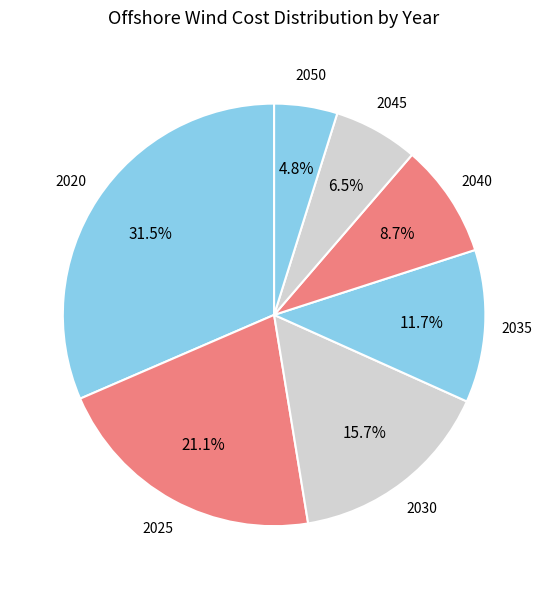

Combined, what portion of the pie is 2020 and 2050?

36.3%